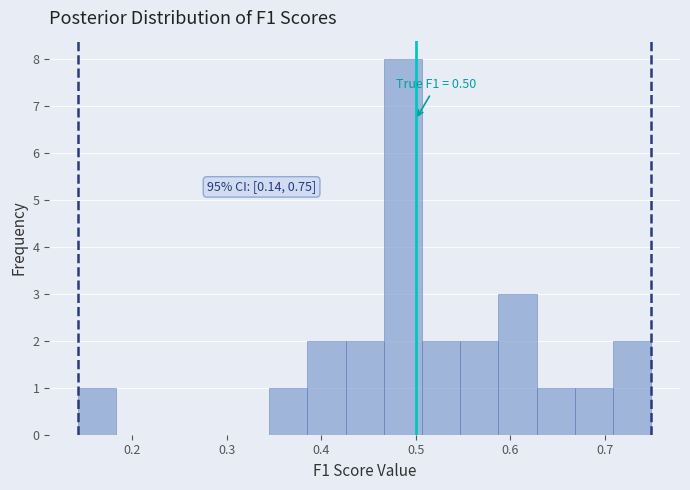

Which range on the x-axis has the tallest bar?

0.47 to 0.51